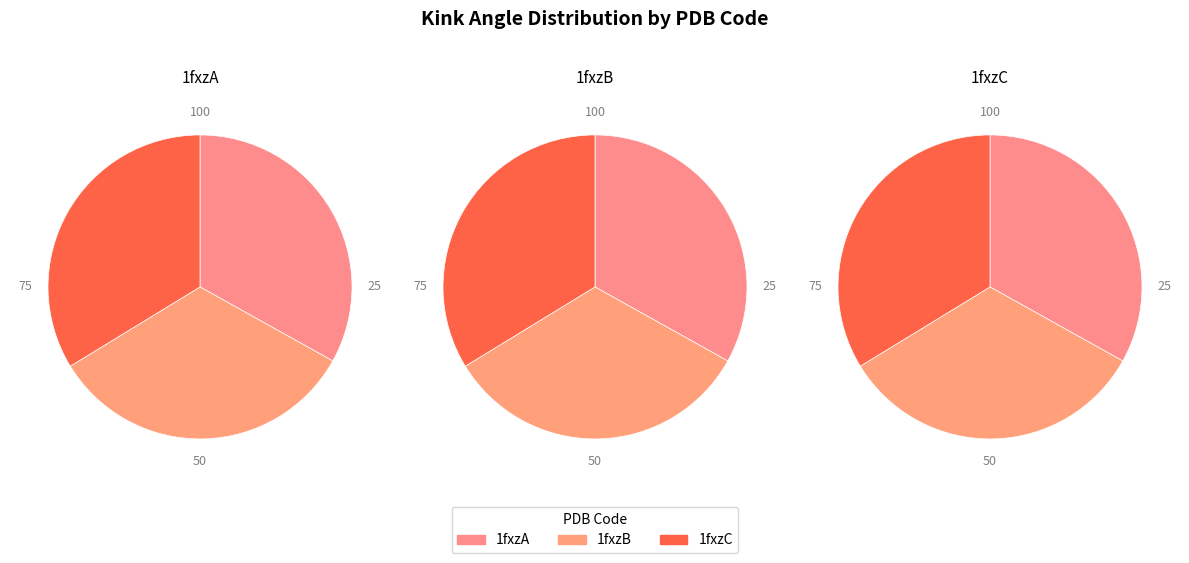

Approximately how many times larger is the value at 1fxzB compared to 1fxzC?

1.0